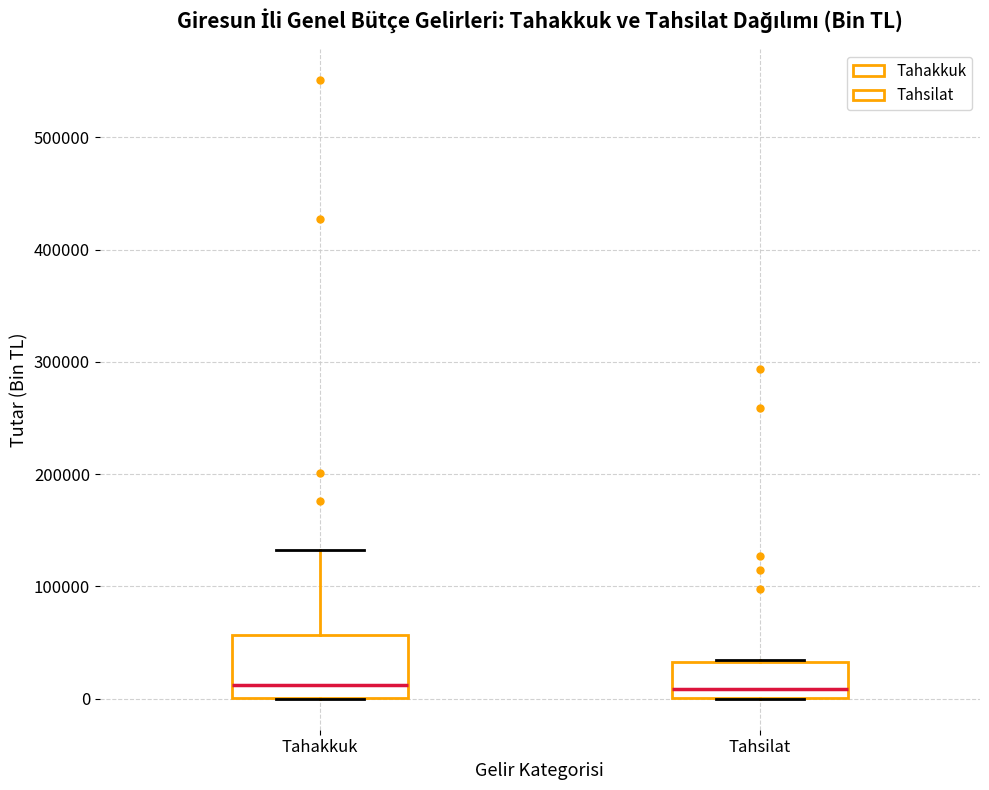

Reading left to right, transcribe this box plot: for each box, give where its median line is, the range the box spans, and where its two whiskers end, as read against the y-axis. The values are not printed on the chart, so give them approximately, as read against the axis.

Tahakkuk: median 10000, box 0 to 60000, whiskers 0 to 130000
Tahsilat: median 10000, box 0 to 30000, whiskers 0 to 30000